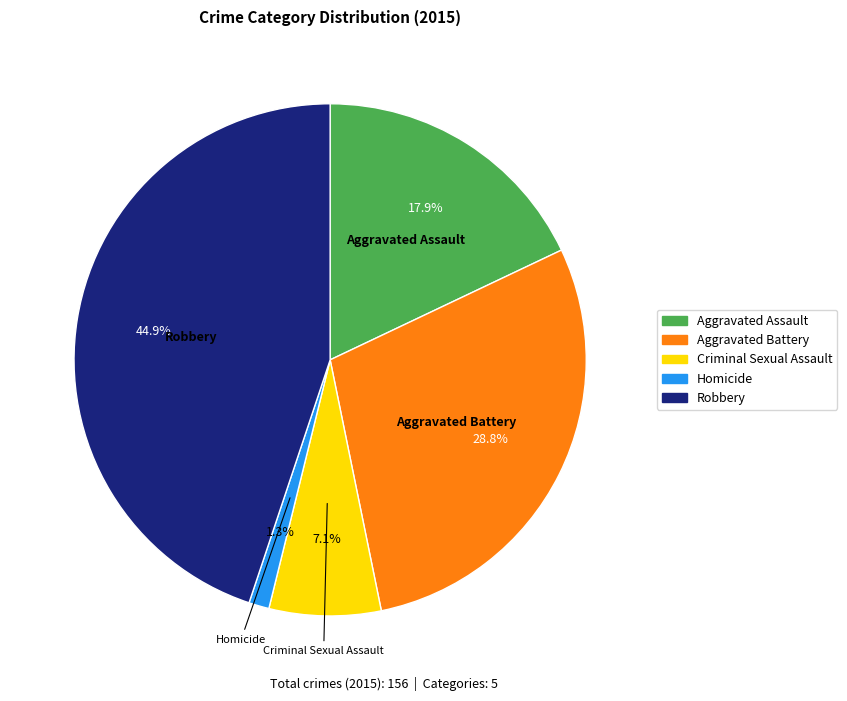

Is the sum of Robbery and Homicide greater than half?

No